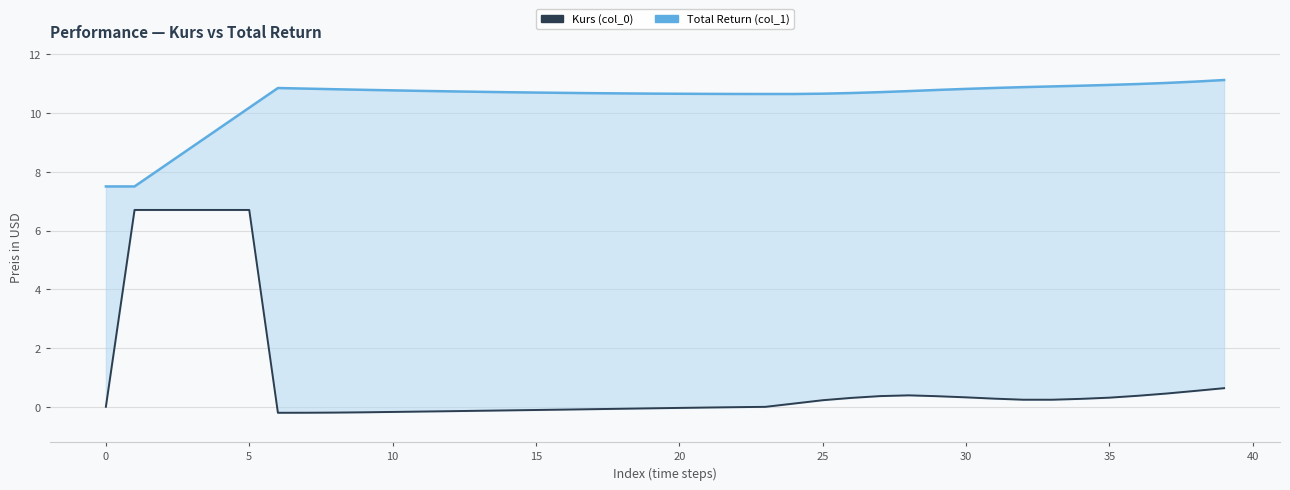

What is the difference between the maximum and minimum values in the Total Return (col_1) series?

3.6